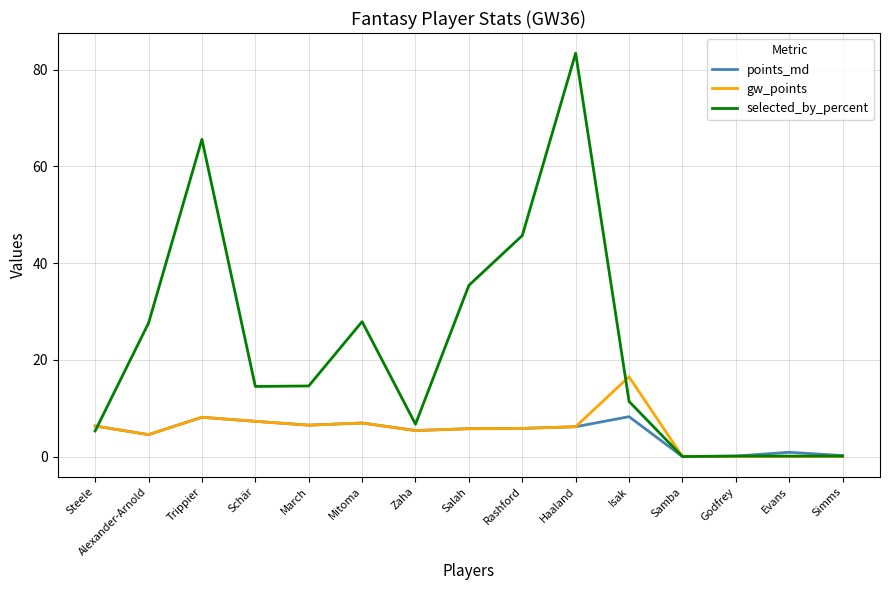

List the series in order of their peak value, lowest first.

points_md, gw_points, selected_by_percent